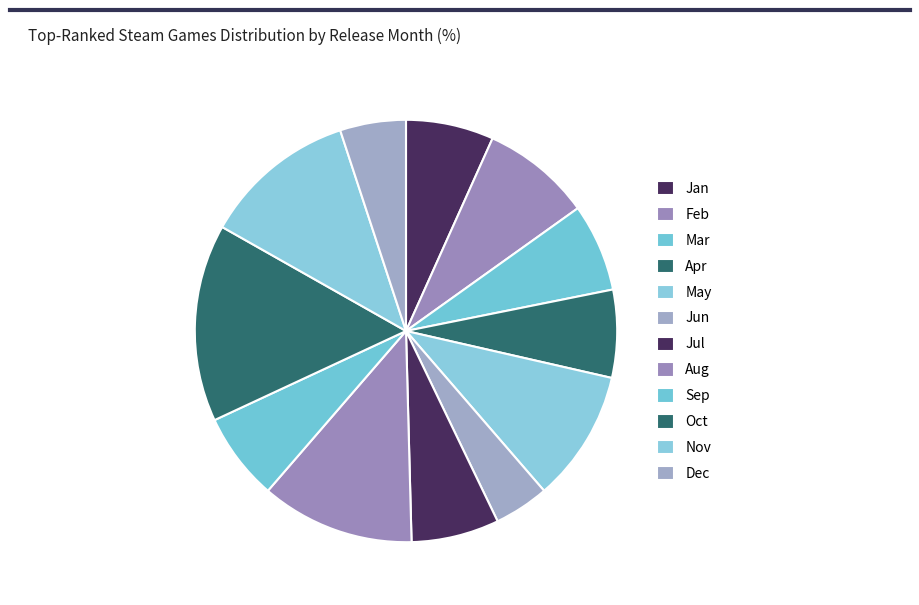

How many segments does this pie chart have?

12